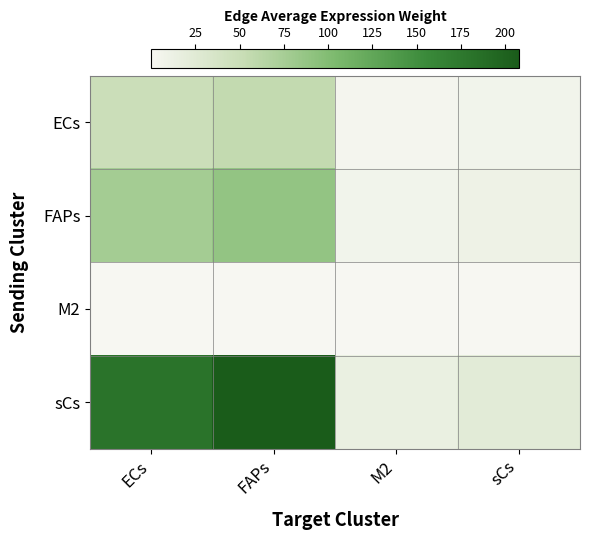

What is the greatest value displayed?

207.8